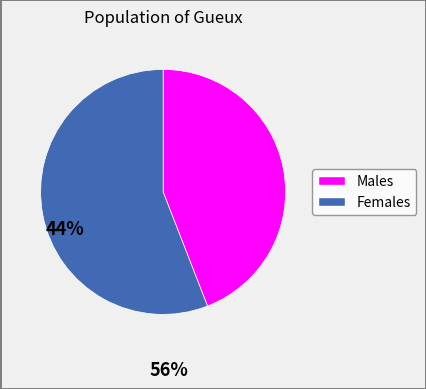

Does any single category account for the majority?

Yes